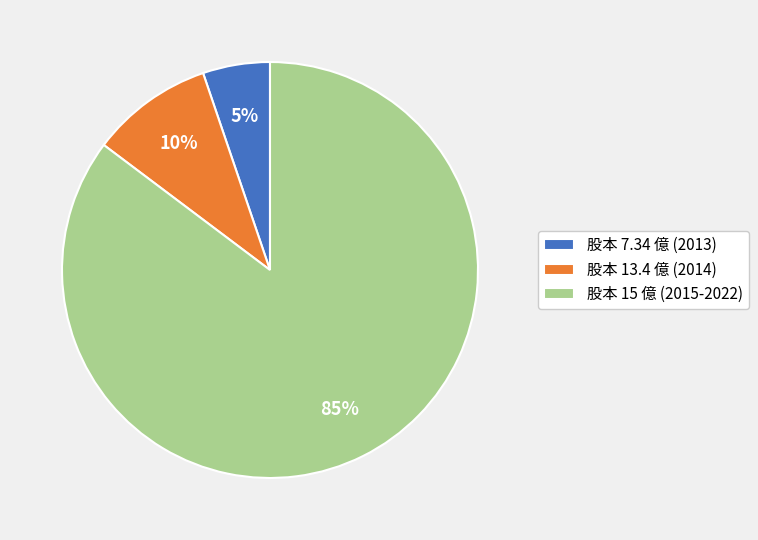

To the nearest percent, what portion does 股本 15 億 (2015-2022) represent?

85%